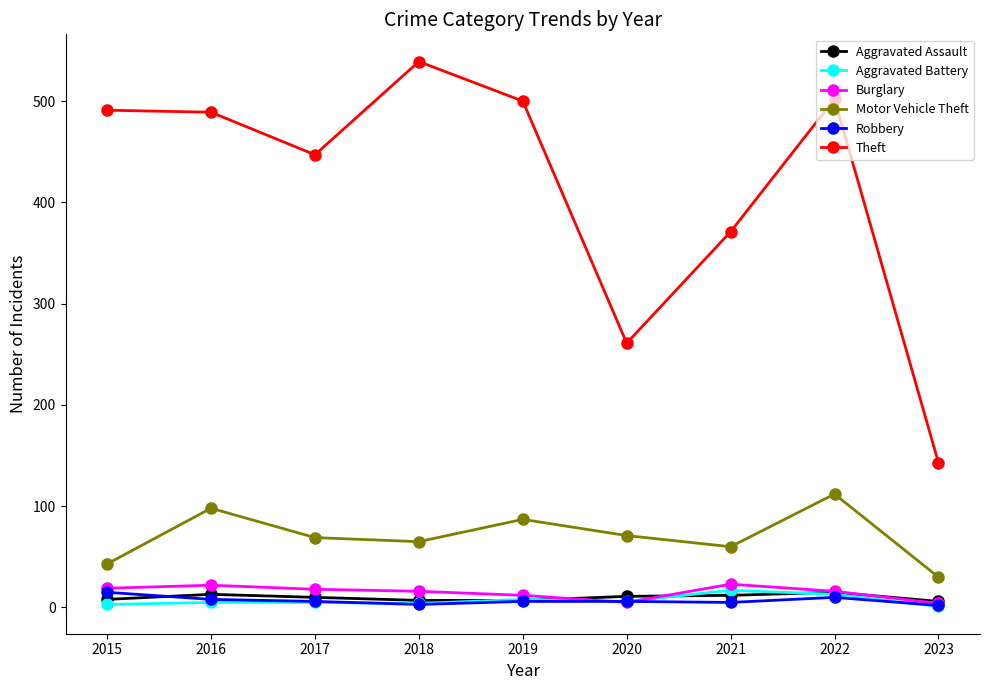

At 2021, list the series in order from smallest to largest.

Robbery, Aggravated Assault, Aggravated Battery, Burglary, Motor Vehicle Theft, Theft